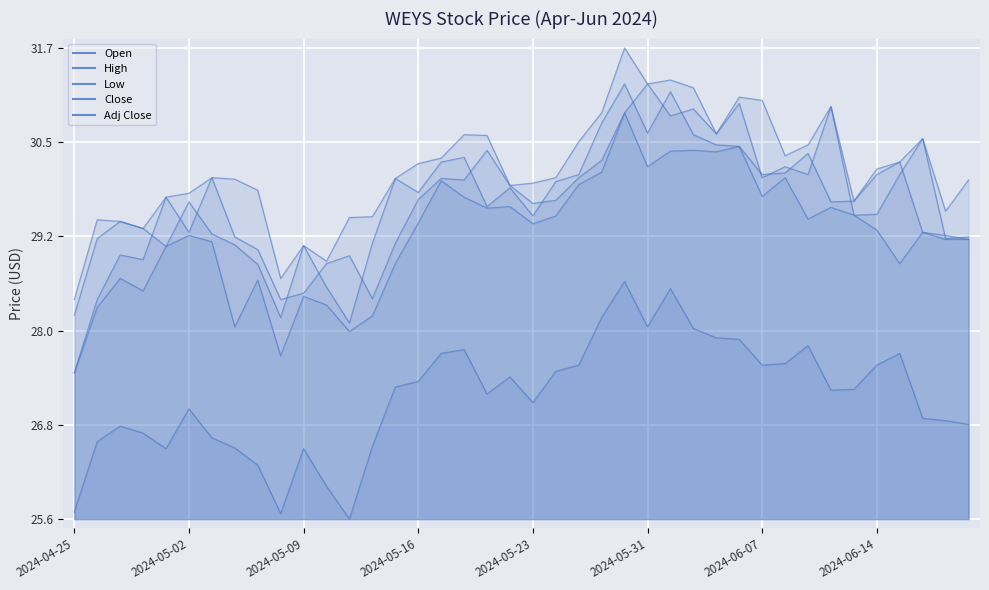

True or false: Adj Close and High intersect in this chart.

False